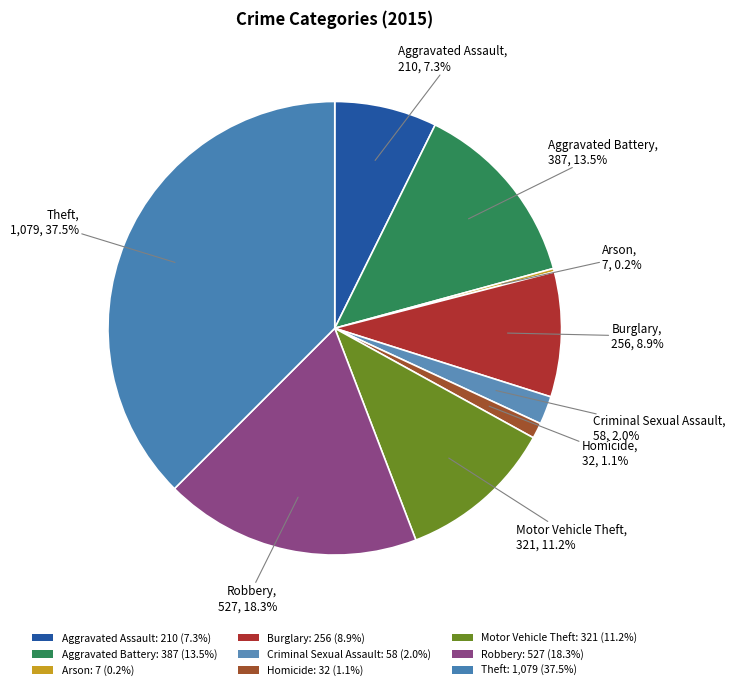

How many segments does this pie chart have?

9